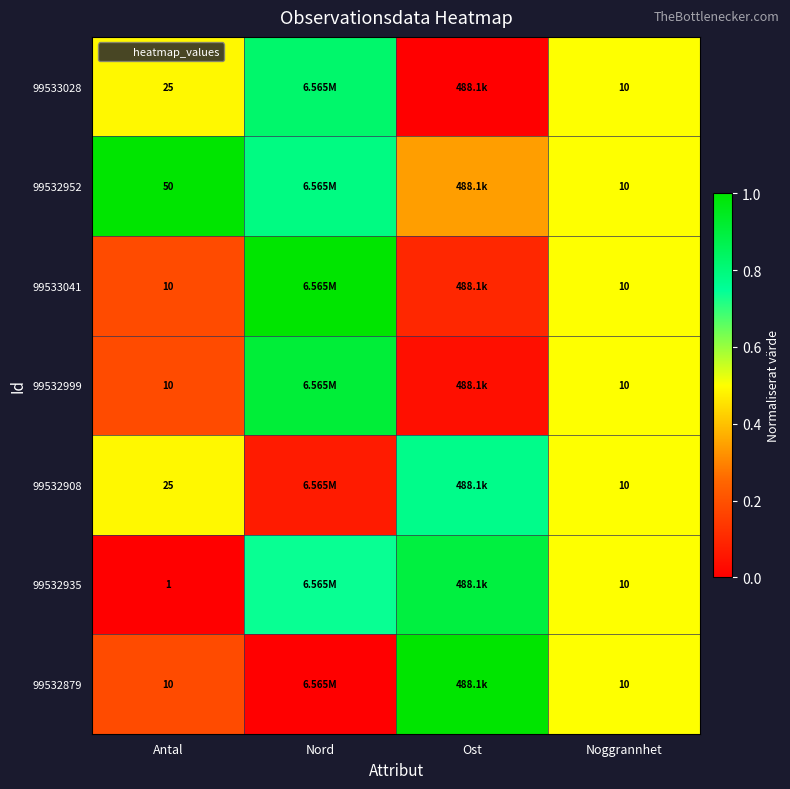

Count the 99532935 values in the range 0 to 1.

4